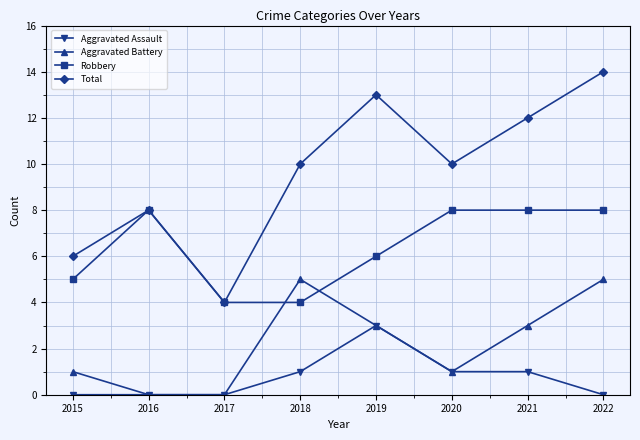

What is the sum of the Aggravated Assault values at 2020 and 2022?

1